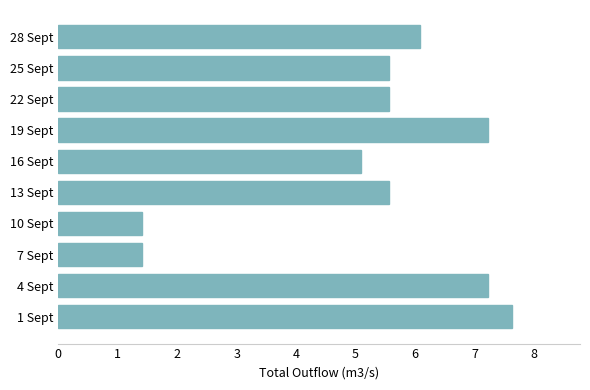

Where is the data nearest to the value 4?

16 Sept